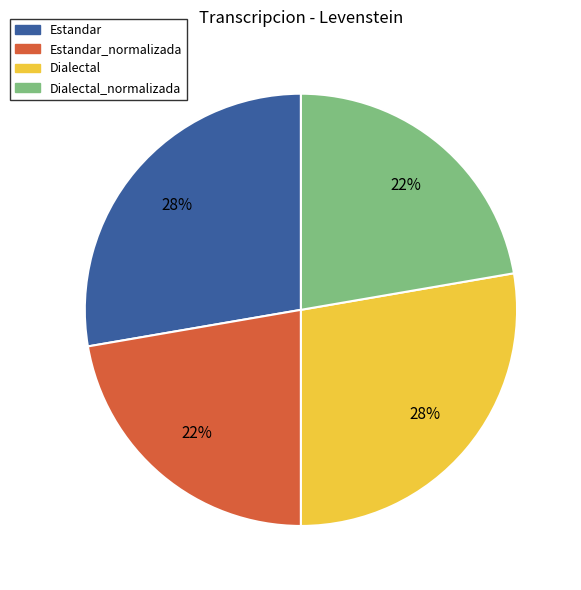

True or false: Dialectal accounts for 39% of the total.

False